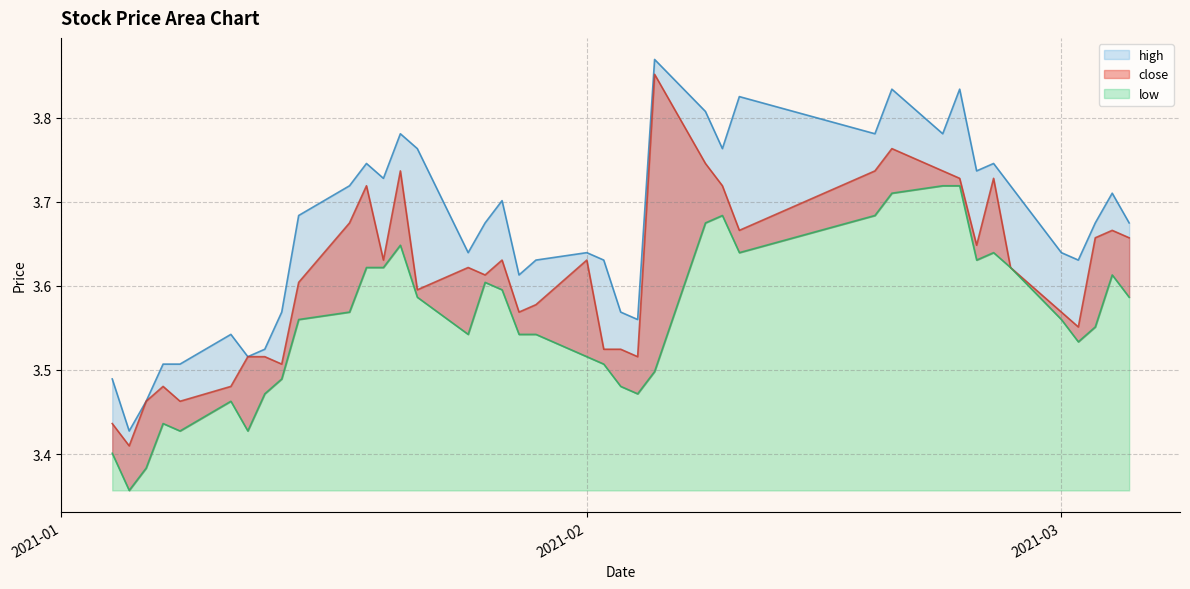

Which series has the widest spread of values?

high